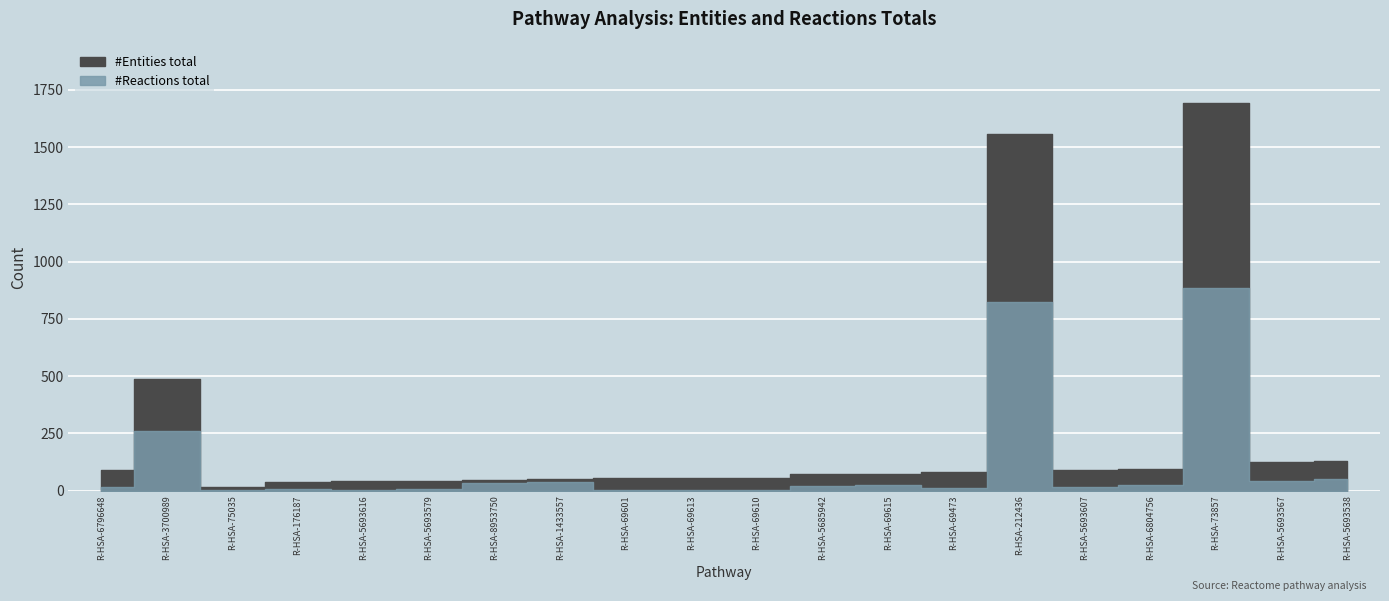

How many values in the #Entities total series are below 72?

9